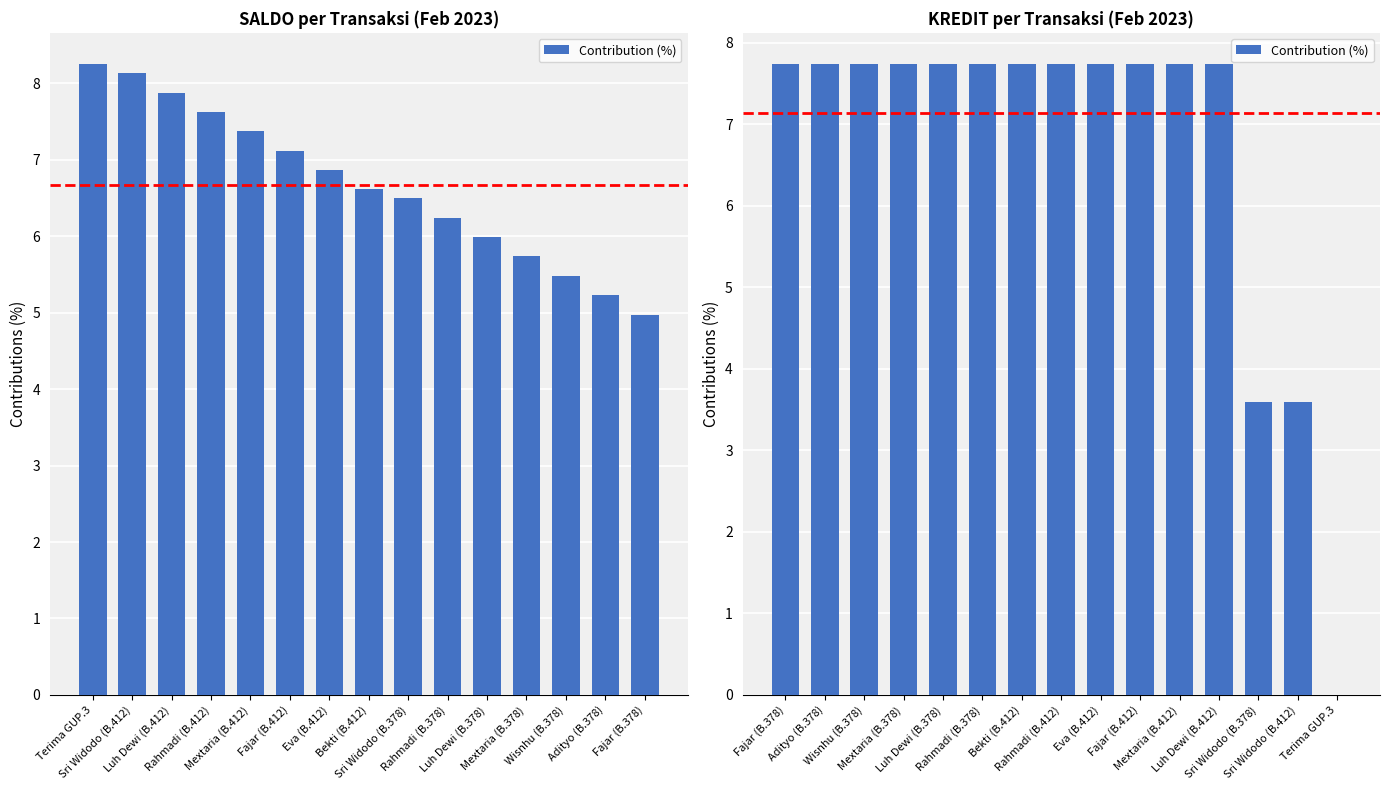

The value at Eva (B.412) is 3.9. True or false?

False